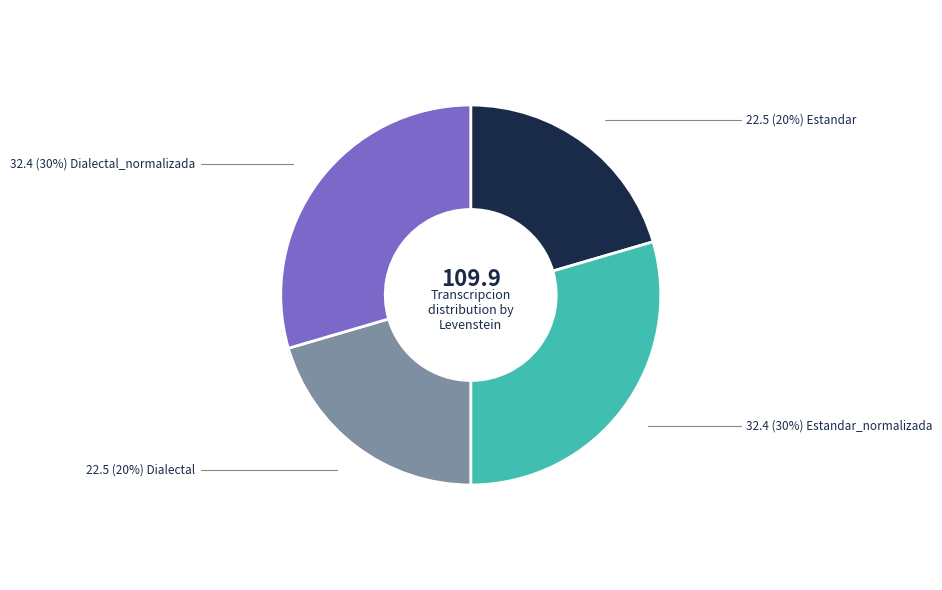

Count the number of slices in the pie.

4